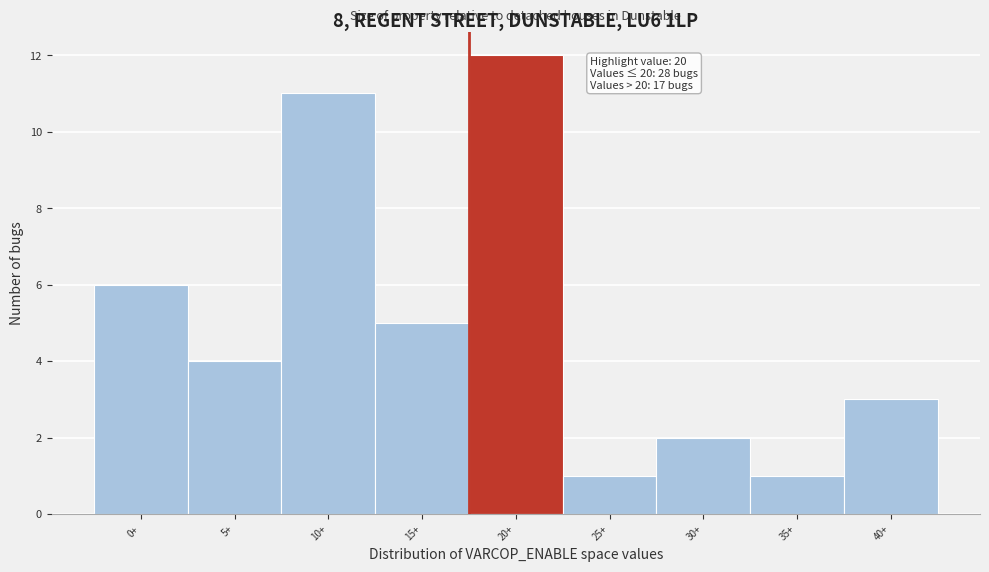

Reading right to left, transcribe all the data shown in this chart.

40+=3	35+=1	30+=2	25+=1	20+=12	15+=5	10+=11	5+=4	0+=6